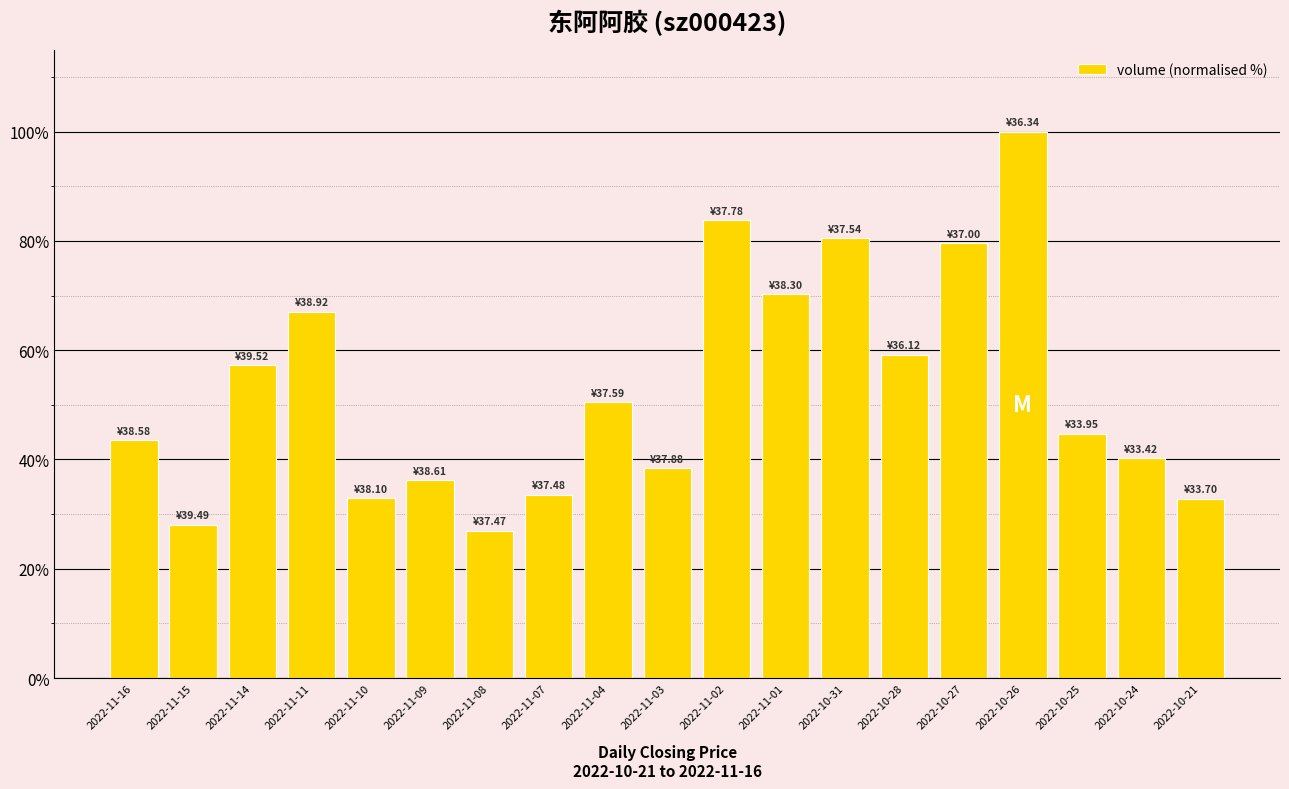

How many values are below 44?

9